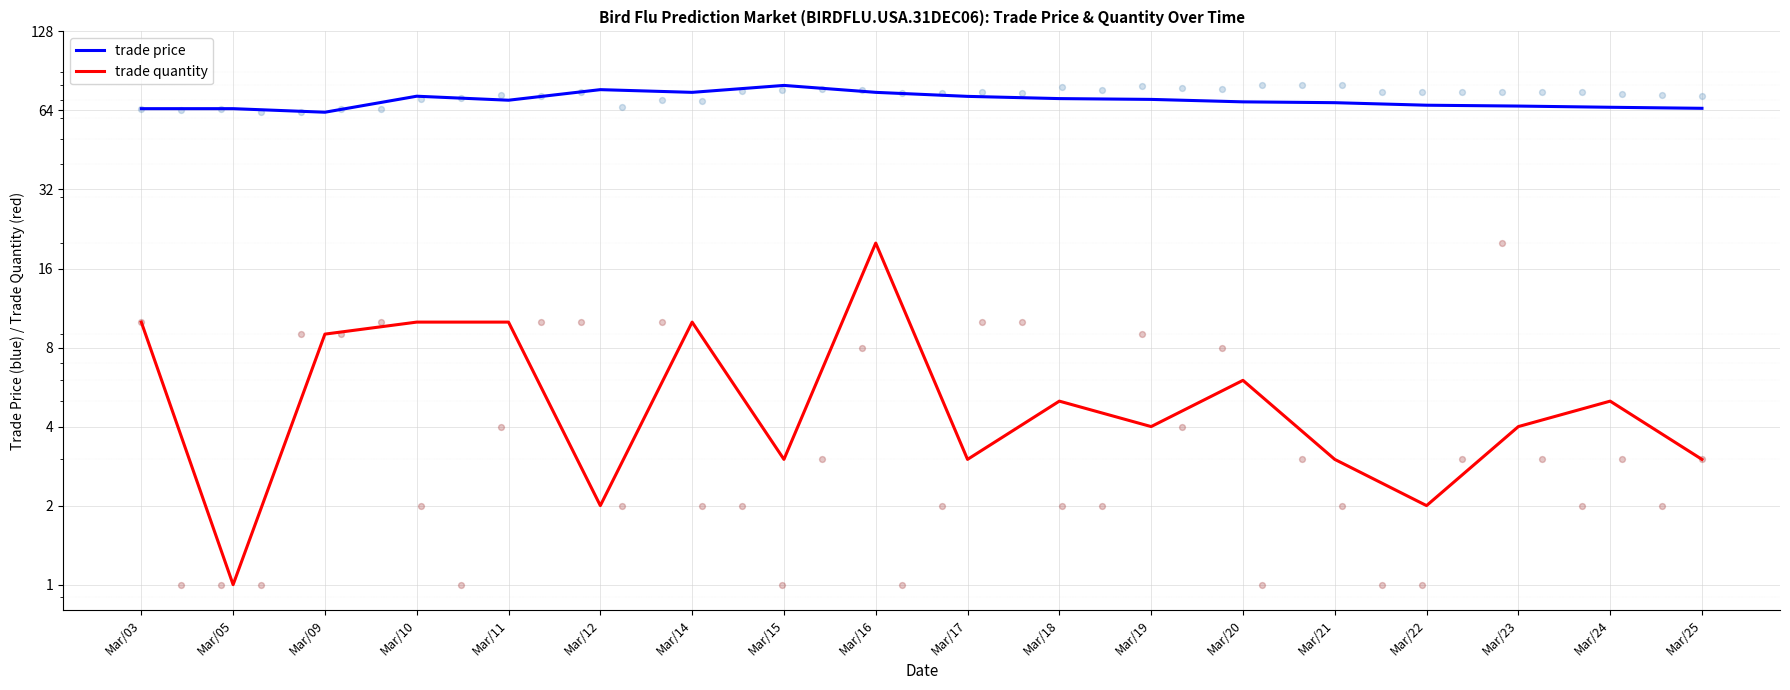

Which series contains the highest Y value?

trade price